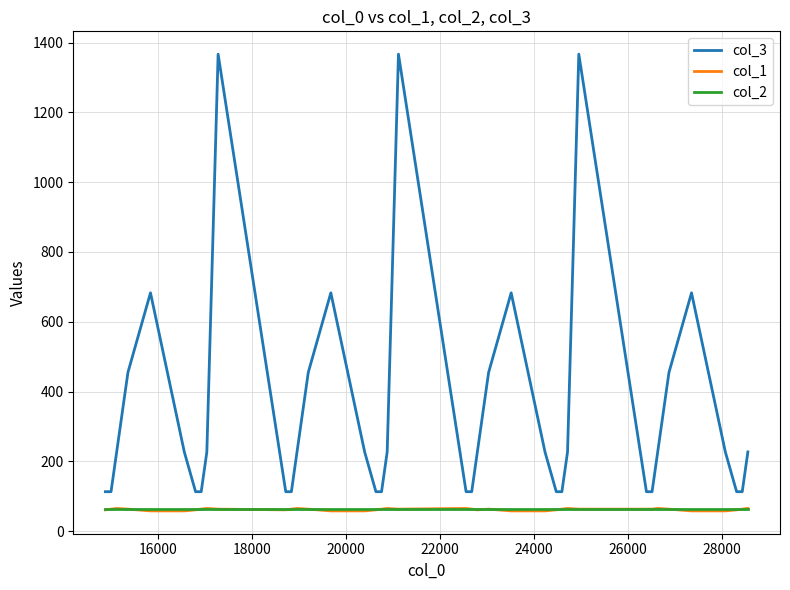

Which series has the largest total across all categories?

col_3